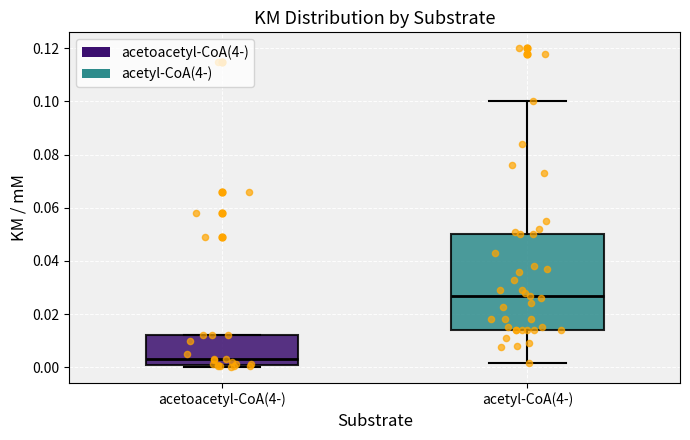

Where does the lower whisker of the box for acetyl-CoA(4-) end on the y-axis? The values are not printed on the chart, so give them approximately, as read against the axis.

0.002